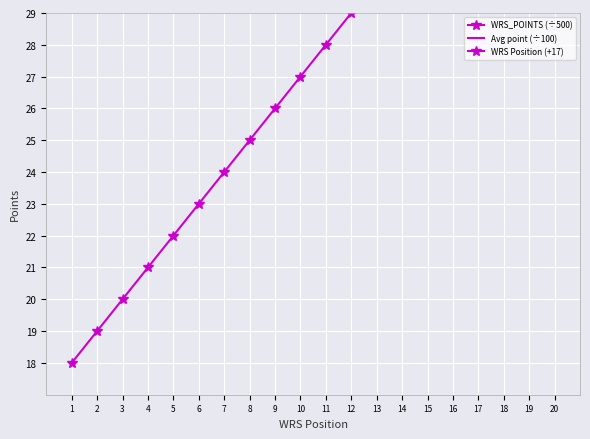

Is the value of WRS Position (+17) at 13 greater than the value of Avg point (÷100) at 13?

Yes